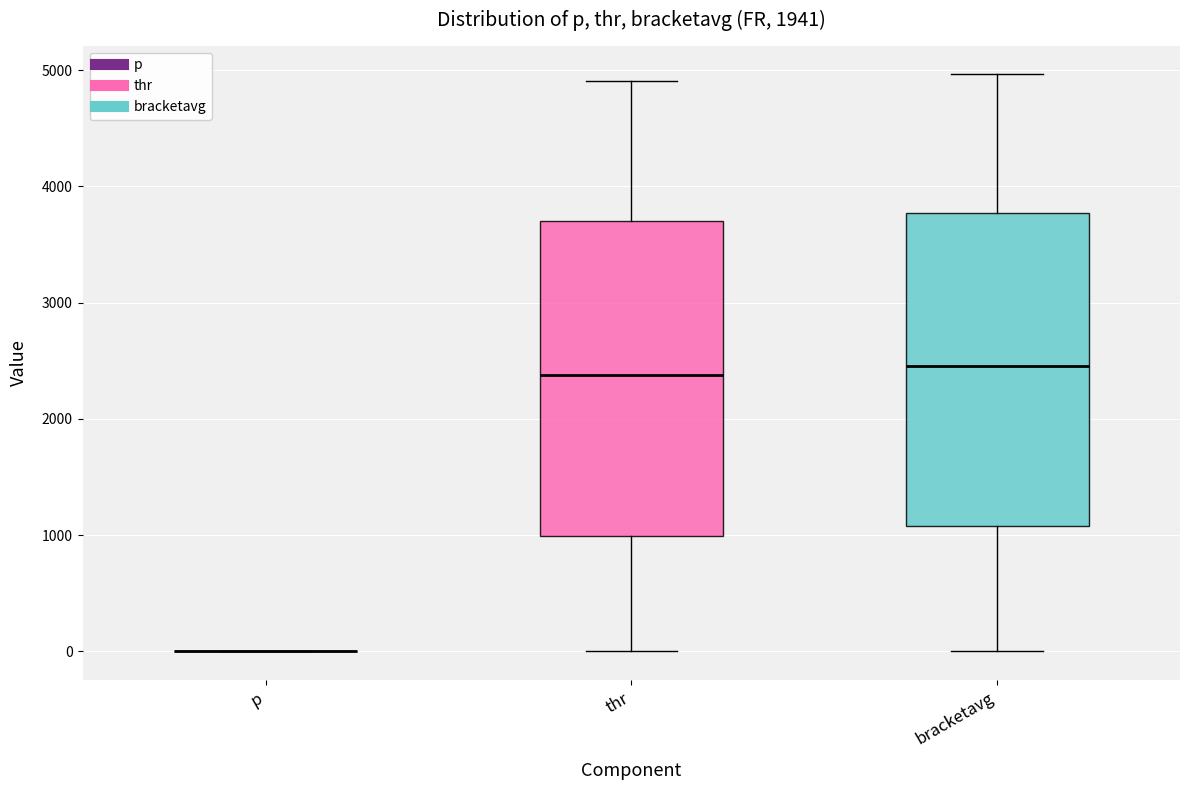

Reading left to right, read every box against the y-axis: the position of its median line, the range the box covers, and the ends of its whiskers. The values are not printed on the chart, so give them approximately, as read against the axis.

p: box collapsed to a line at 0, whiskers 0 to 0
thr: median 2400, box 1000 to 3700, whiskers 0 to 4900
bracketavg: median 2500, box 1100 to 3800, whiskers 0 to 5000